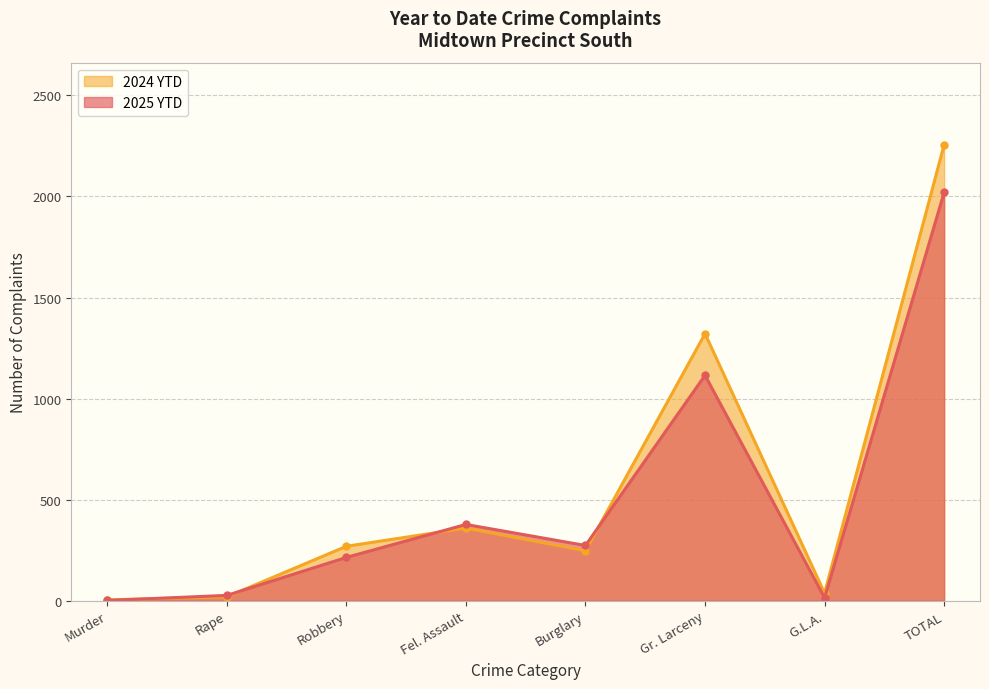

What is the difference between the maximum and second lowest values in the 2025 YTD series?

2006